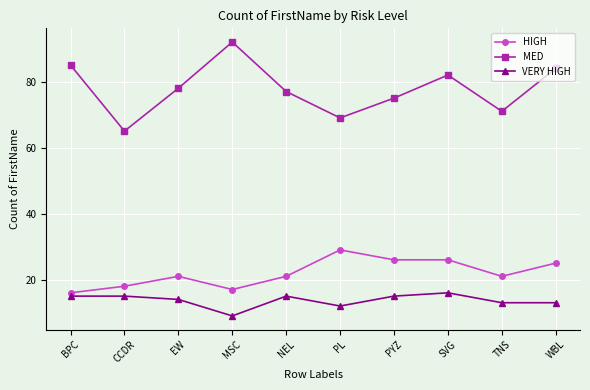

In MED, how many points are lower than both neighbors (excluding endpoints)?

3